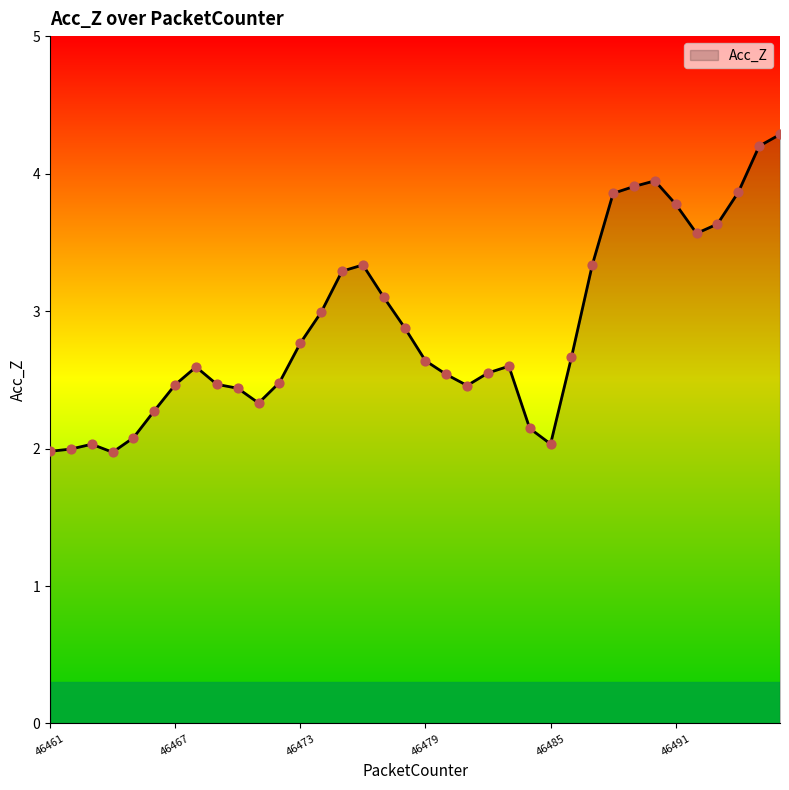

What is the maximum value shown in the chart?

4.3